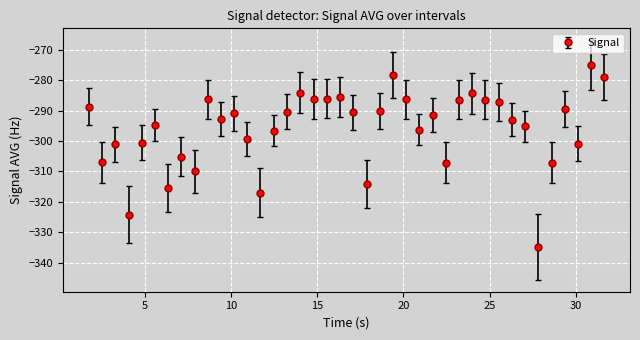

What is the maximum value shown in the chart?

-275.0